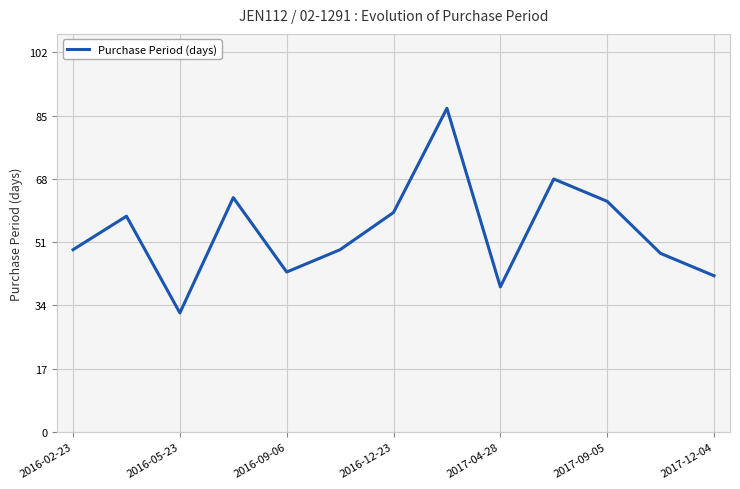

What is the greatest value displayed?

87